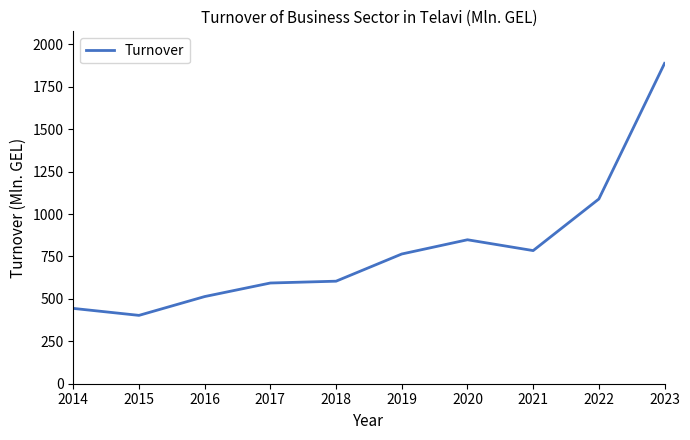

Count the number of data series in this chart.

1